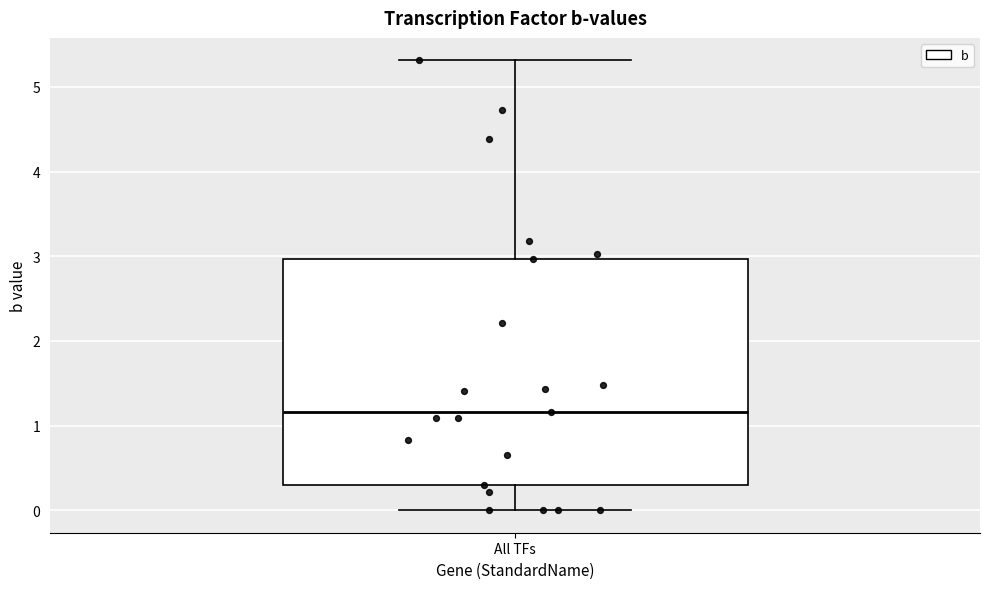

Where does the median line of the box for All TFs sit on the y-axis? The values are not printed on the chart, so give them approximately, as read against the axis.

1.2